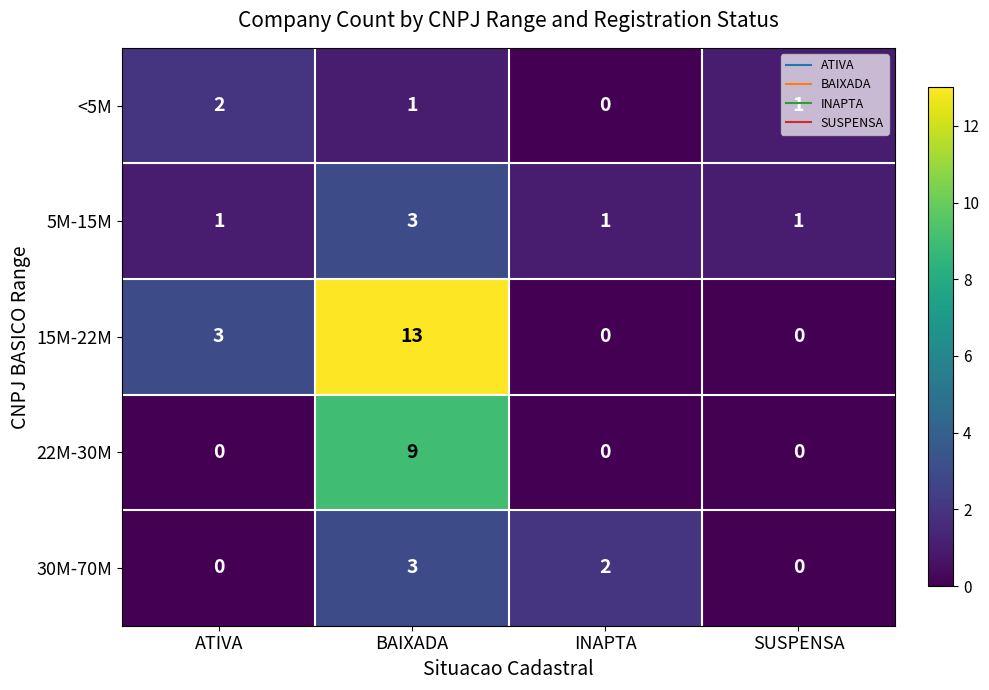

The 30M-70M series shows 0 at SUSPENSA. True or false?

True